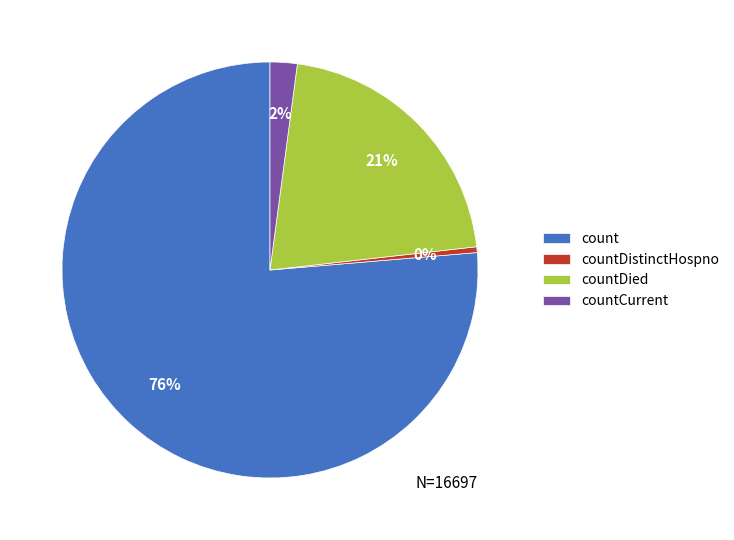

Which category has the smallest portion of the pie?

countDistinctHospno